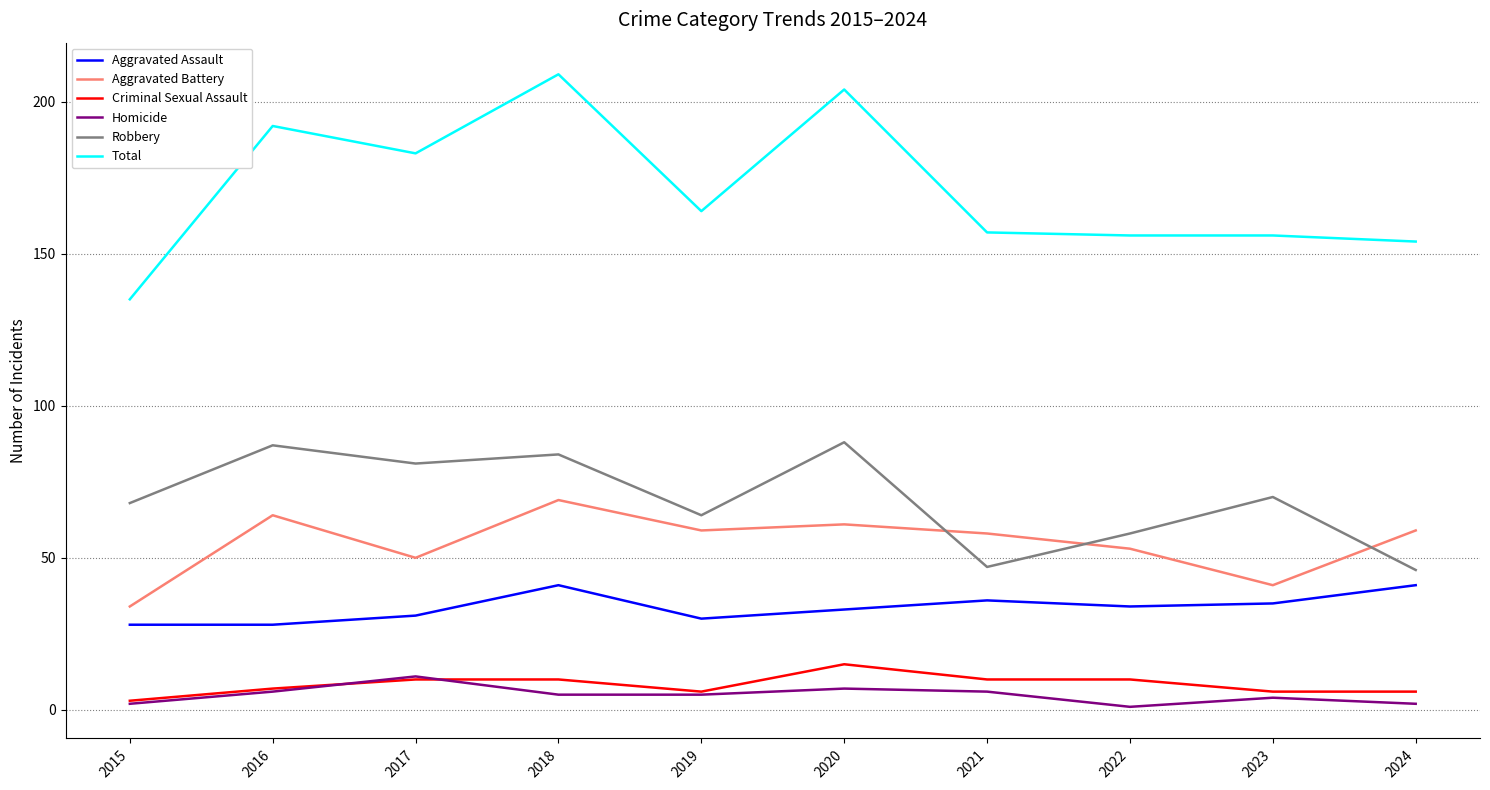

Which series has the widest spread of values?

Total